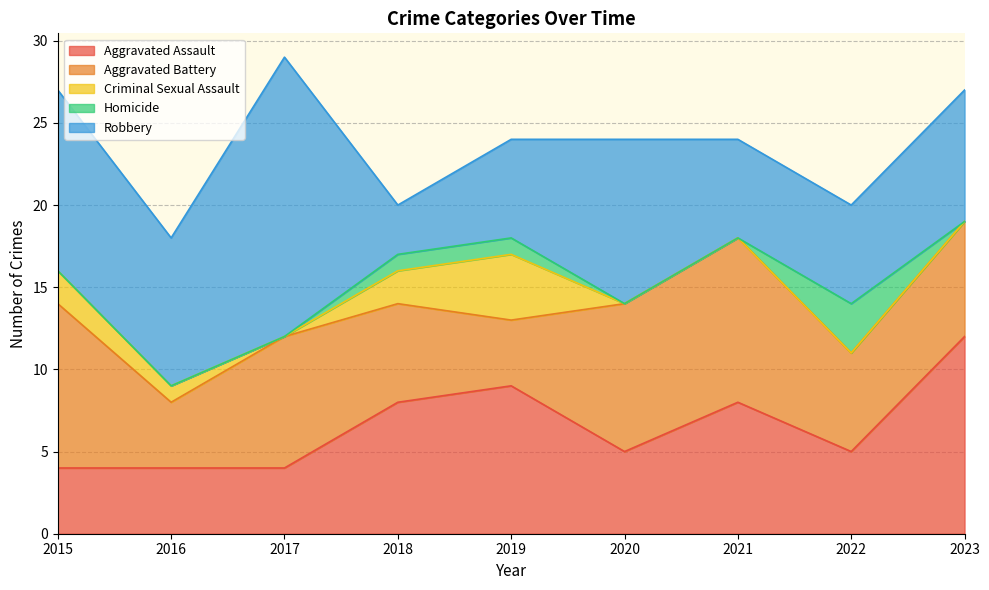

Which has a higher value, 2016 or 2019?

2019